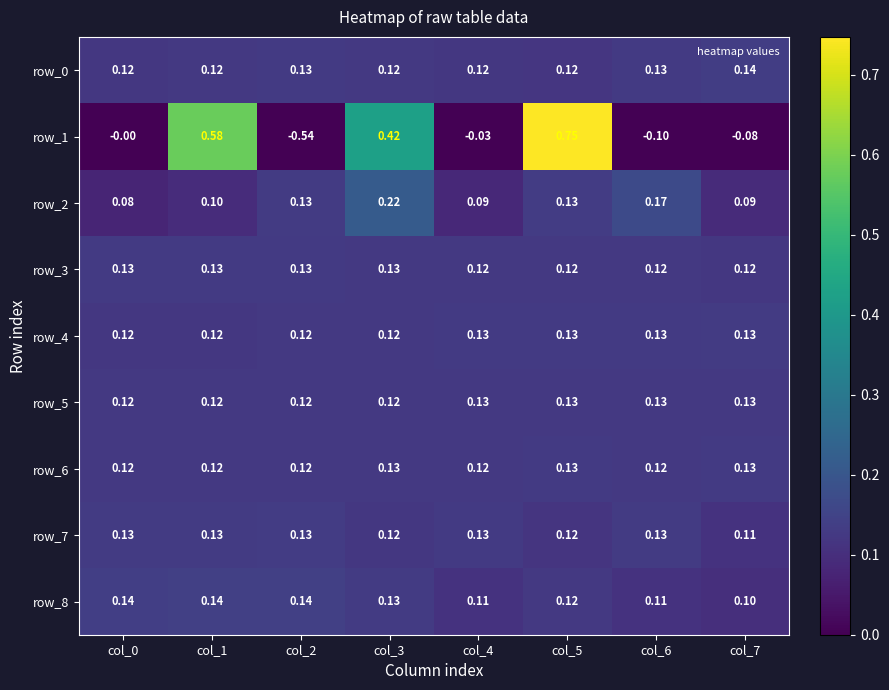

What is the average value of the row_5 series?

0.1